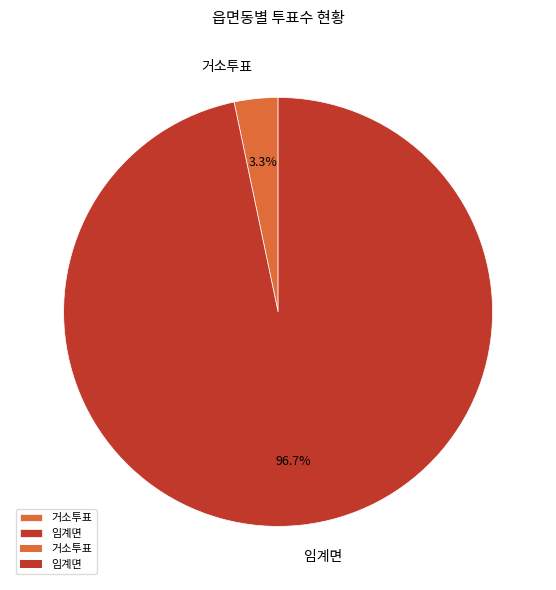

Which slice is the largest?

임계면